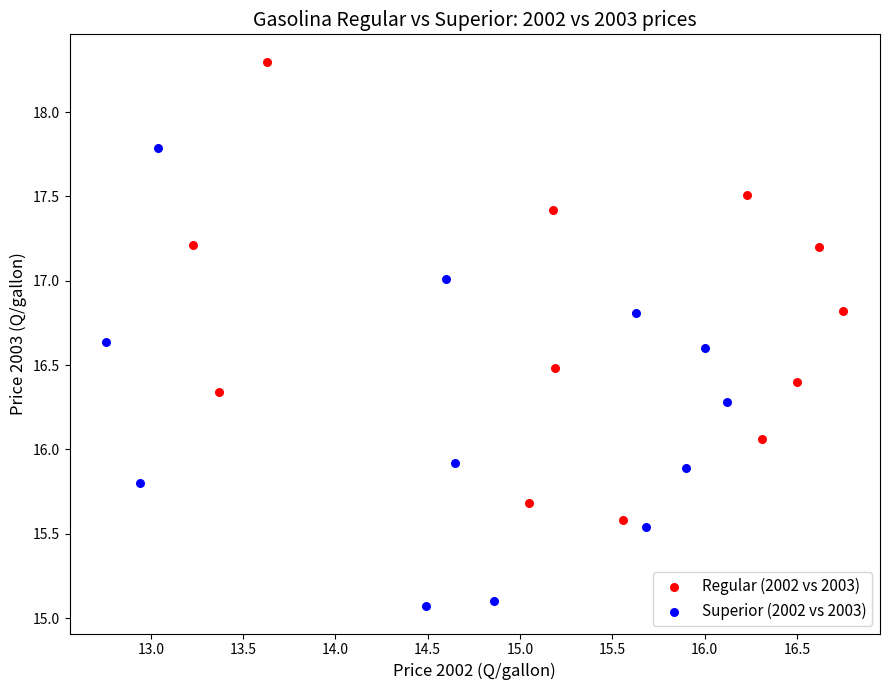

Which series reaches the maximum Y coordinate?

Regular (2002 vs 2003)